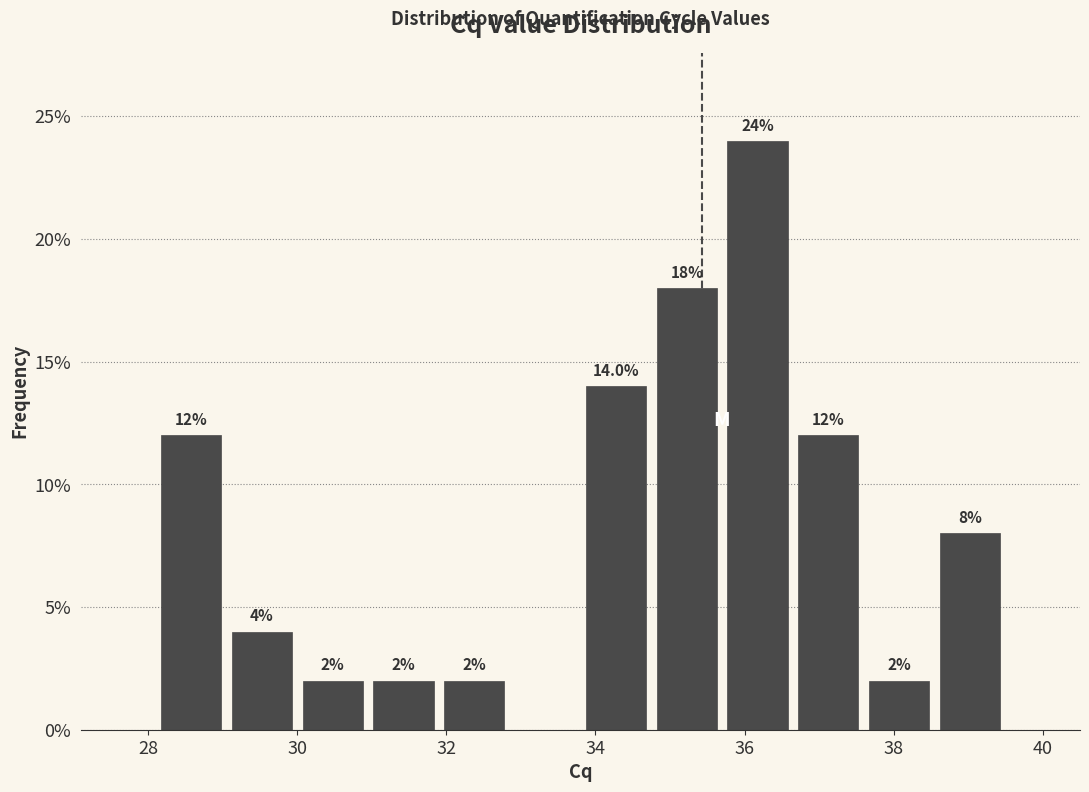

Over which range of the x-axis is the bar tallest?

35.70 to 36.65